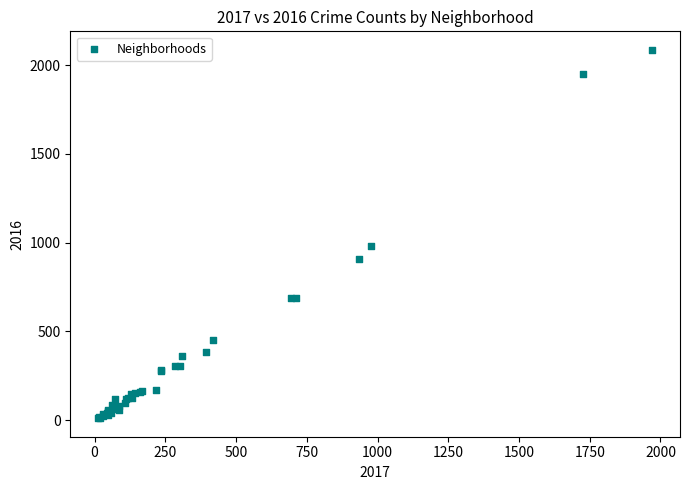

What Y value in the scatter plot is closest to 1048?

983